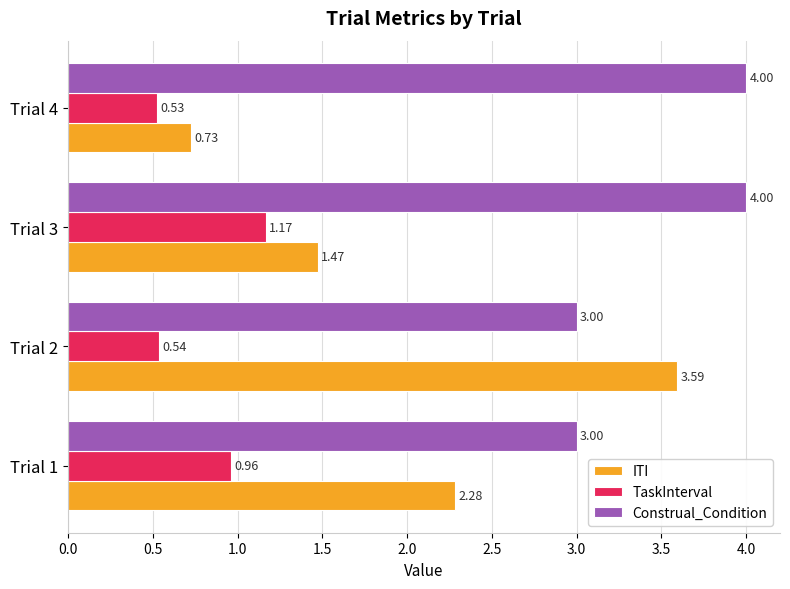

What is the sum of all ITI values?

8.1